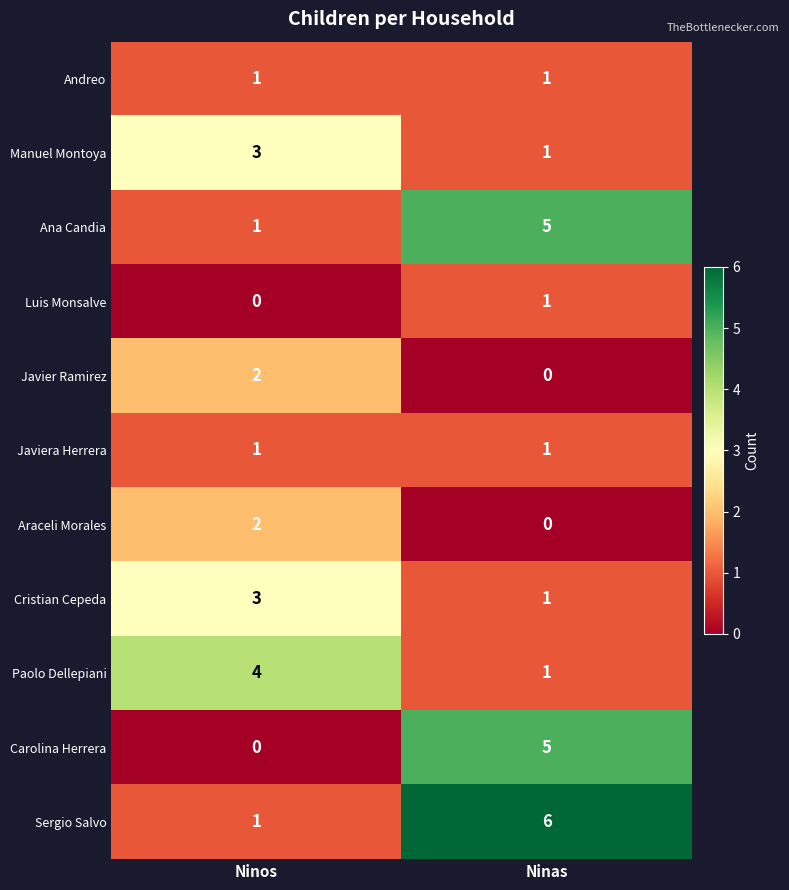

The Carolina Herrera series shows 5 at Ninas. True or false?

True